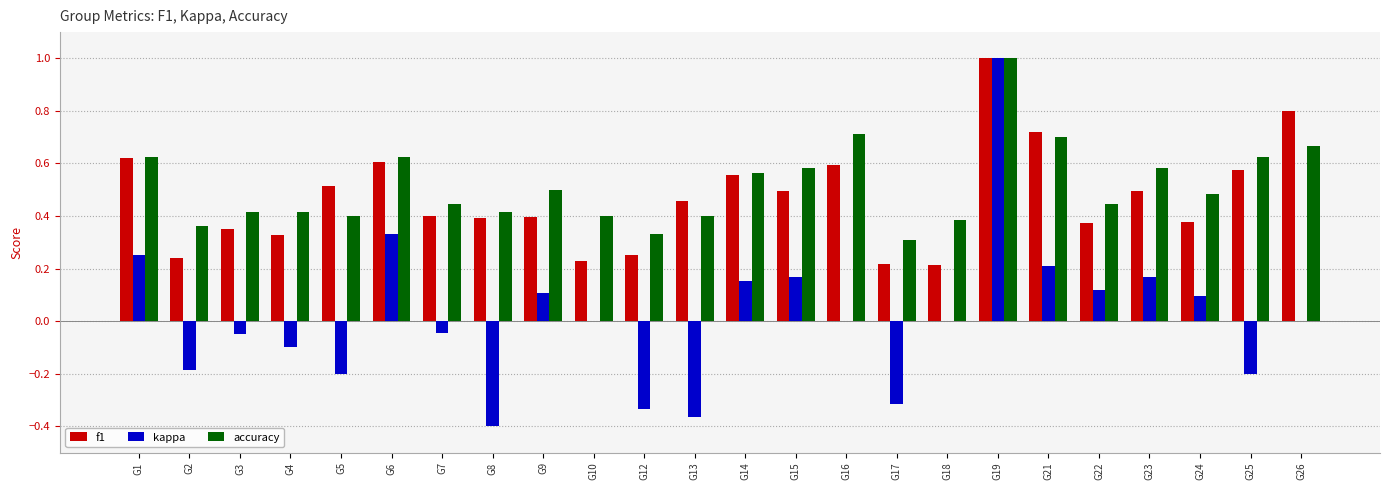

Is it true that accuracy equals 0.3 at G14?

False